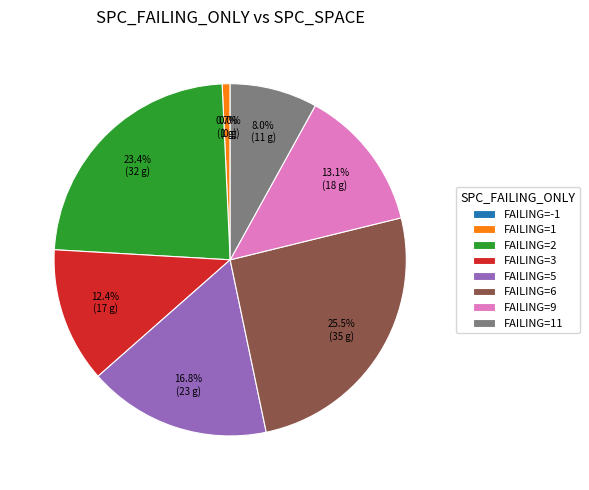

How many segments does this pie chart have?

7